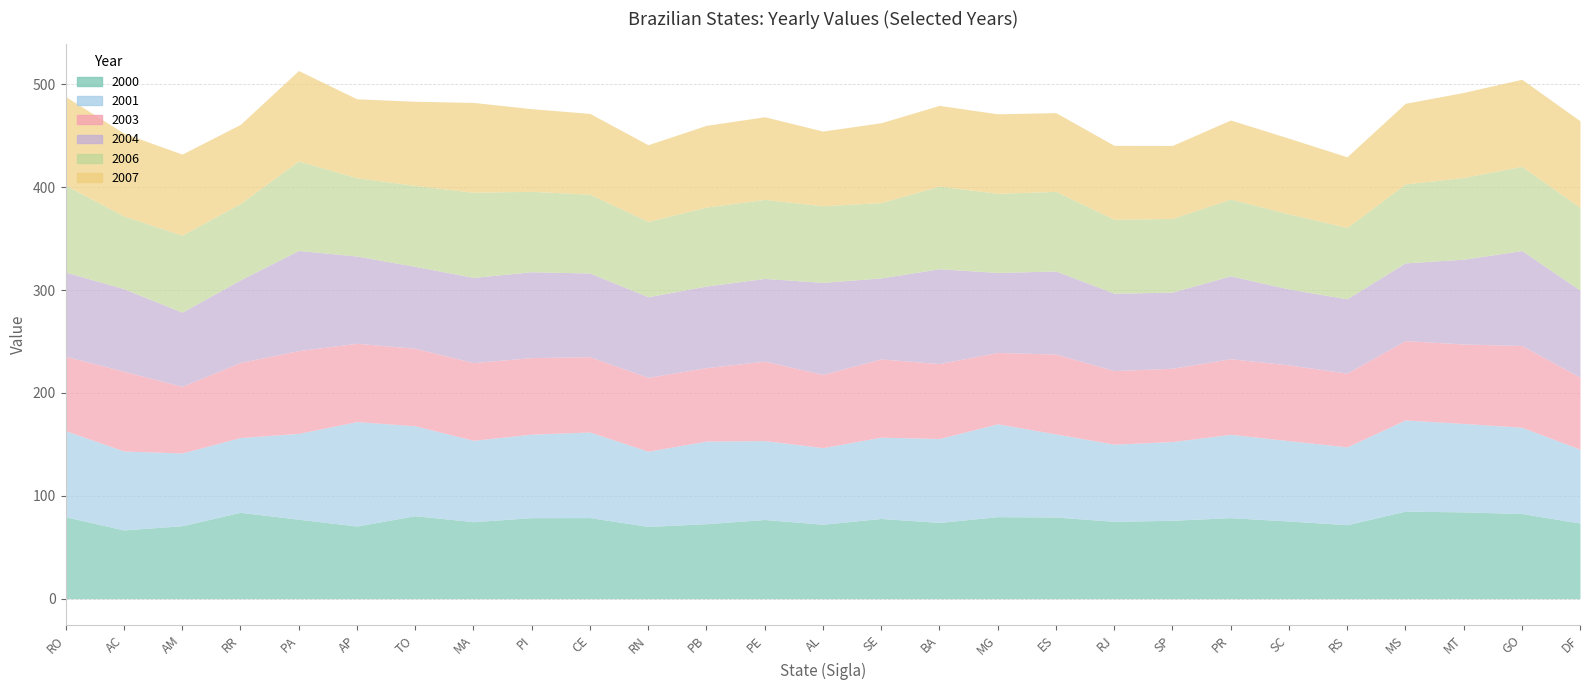

How many categories are shown in the chart?

27